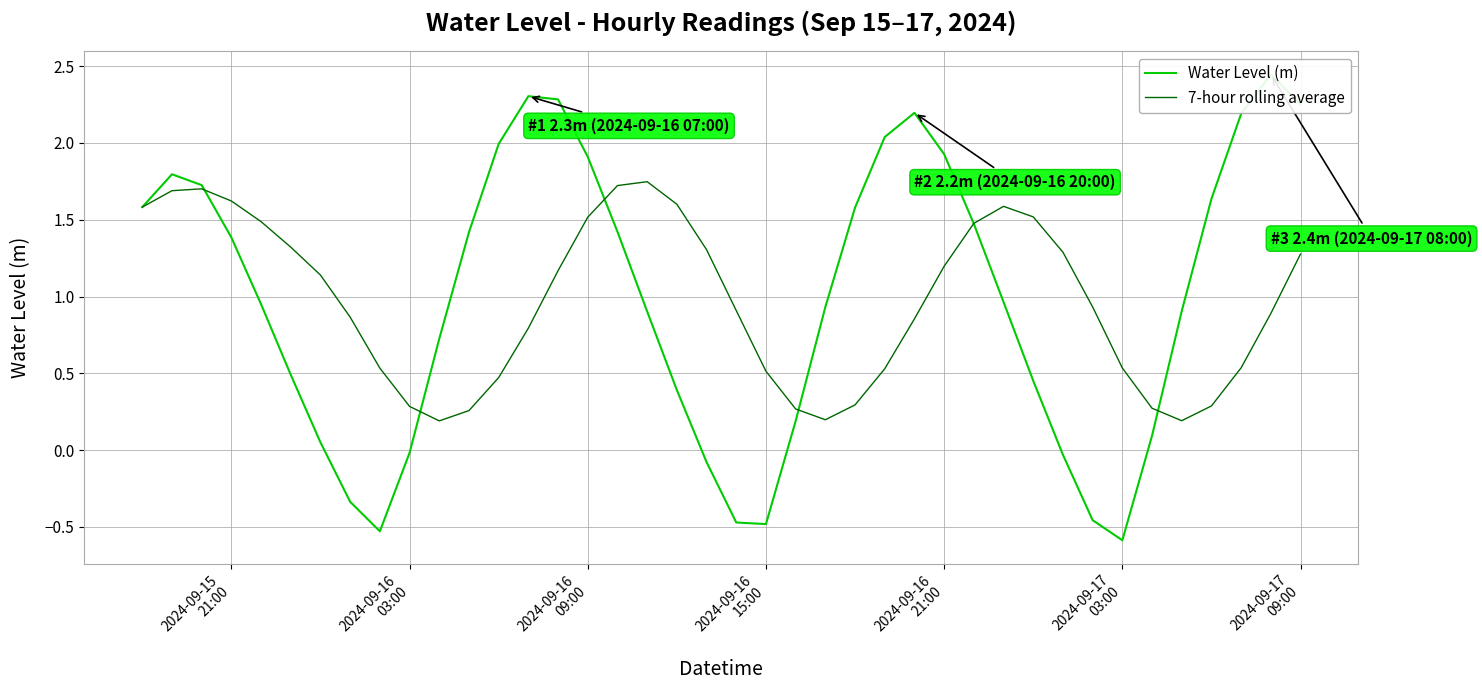

At how many categories does at least one series exceed 2?

7